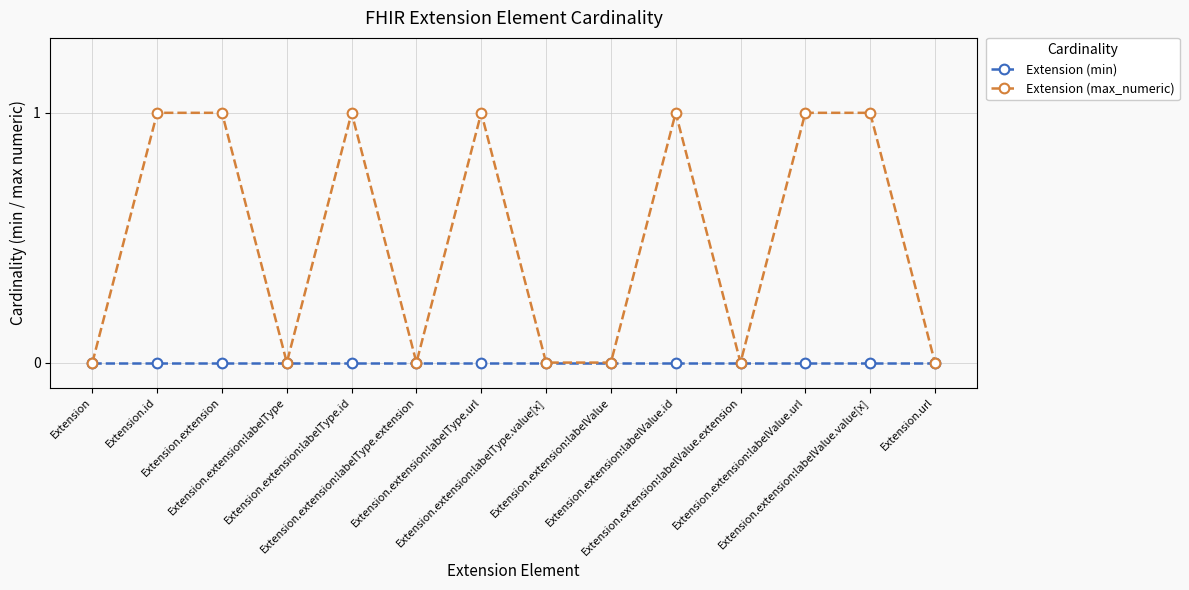

How many distinct data groups are displayed?

2